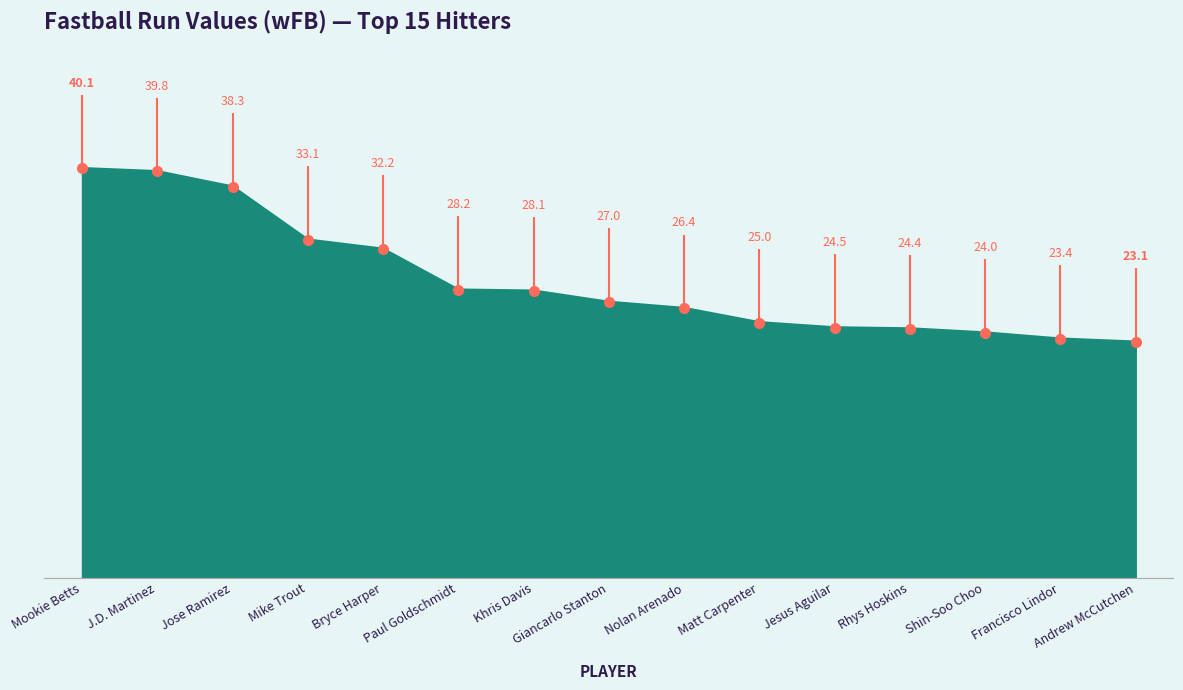

Between Paul Goldschmidt and Mookie Betts, which is larger?

Mookie Betts